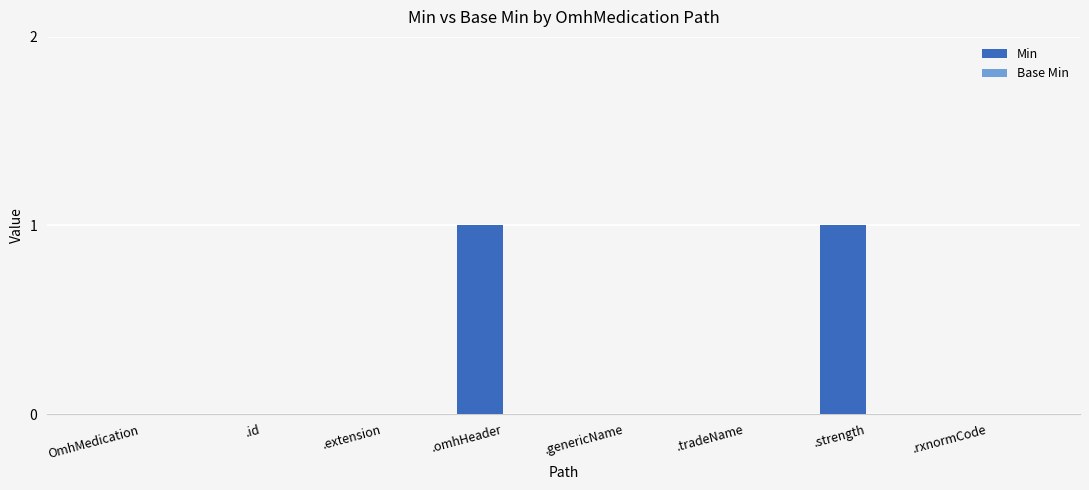

Which has a higher value, .strength or .extension?

.strength